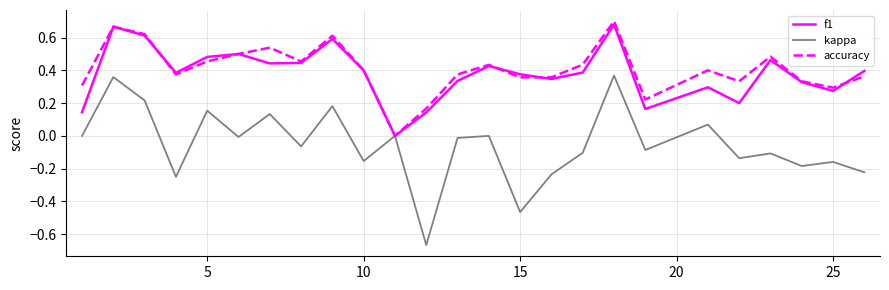

Which series has the widest spread of values?

kappa